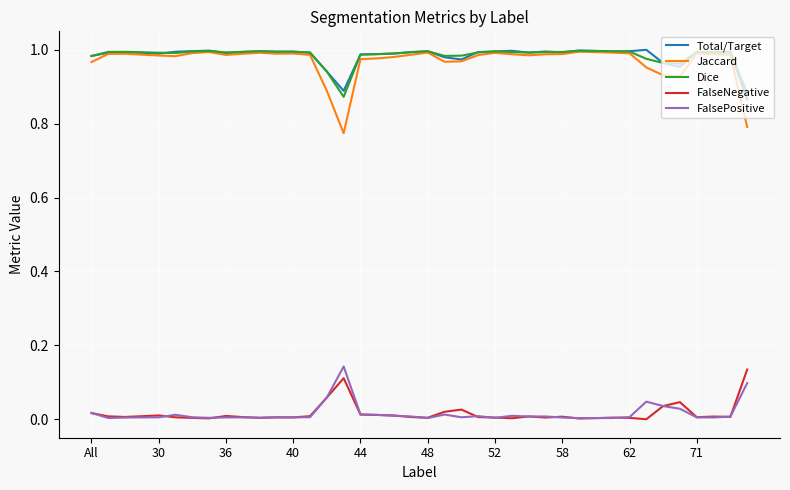

Which series has the largest range (max minus min)?

Jaccard